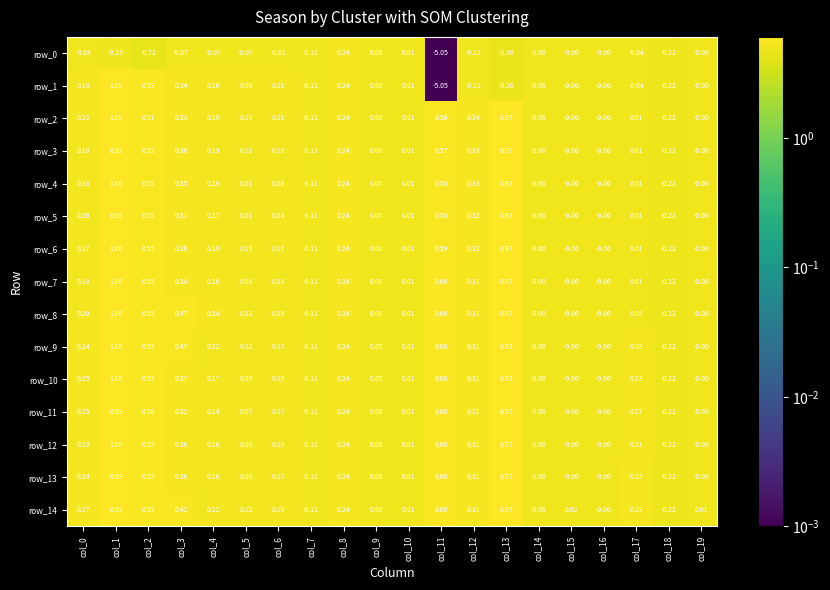

Which series changed the most between col_9 and col_12?

row_2